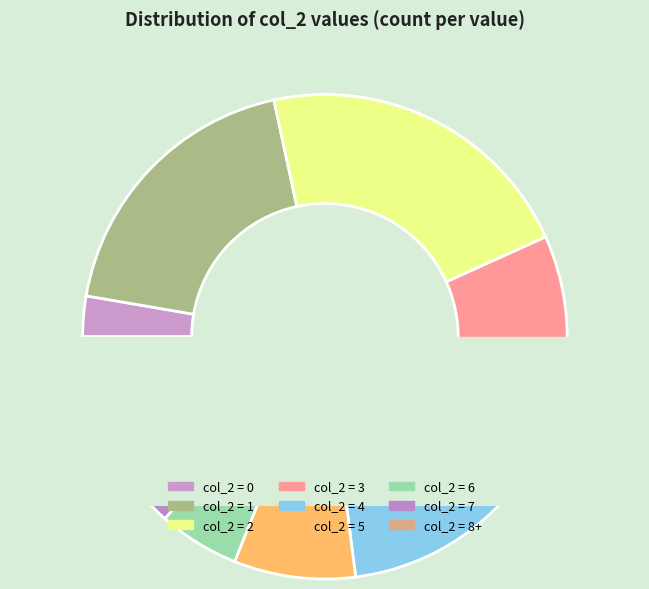

Combined, do 7 and 4 account for over 50%?

No